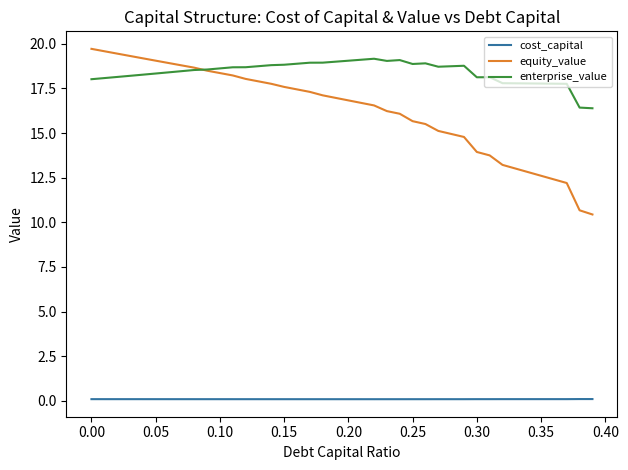

What is the maximum value for equity_value?

19.7